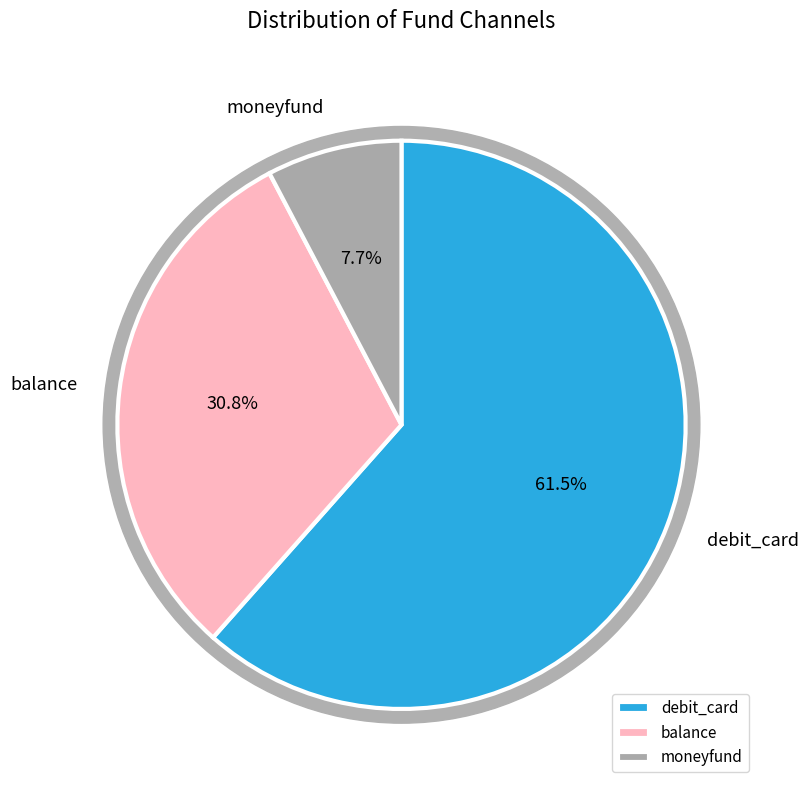

Combined, what portion of the pie is moneyfund and balance?

38.5%